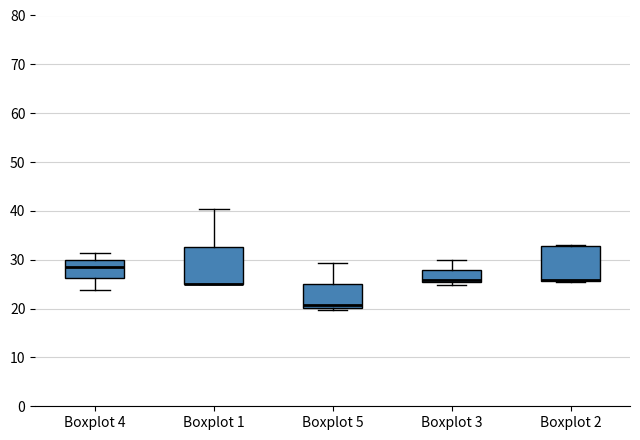

Reading left to right, read every box against the y-axis: the position of its median line, the range the box covers, and the ends of its whiskers. The values are not printed on the chart, so give them approximately, as read against the axis.

Boxplot 4: median 29, box 26 to 30, whiskers 24 to 31
Boxplot 1: median 25 (drawn on the box's lower edge), box 25 to 33, whiskers 25 to 40
Boxplot 5: median 21, box 20 to 25, whiskers 20 (just below the box's lower edge) to 29
Boxplot 3: median 26, box 25 to 28, whiskers 25 (just below the box's lower edge) to 30
Boxplot 2: median 26 (drawn on the box's lower edge), box 26 to 33, whiskers 25 to 33 (just above the box's upper edge)